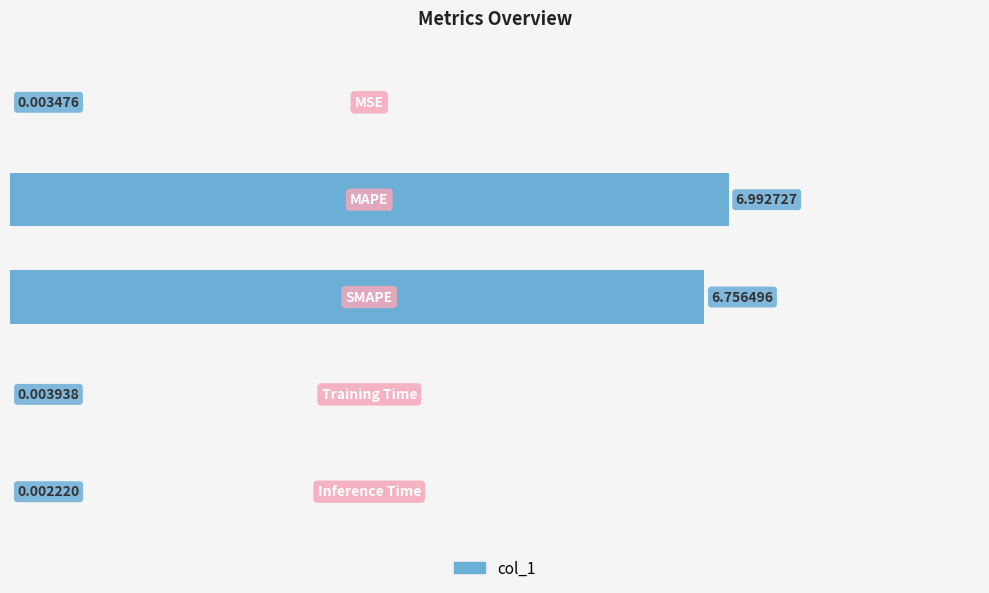

What is the sum of all values?

13.8